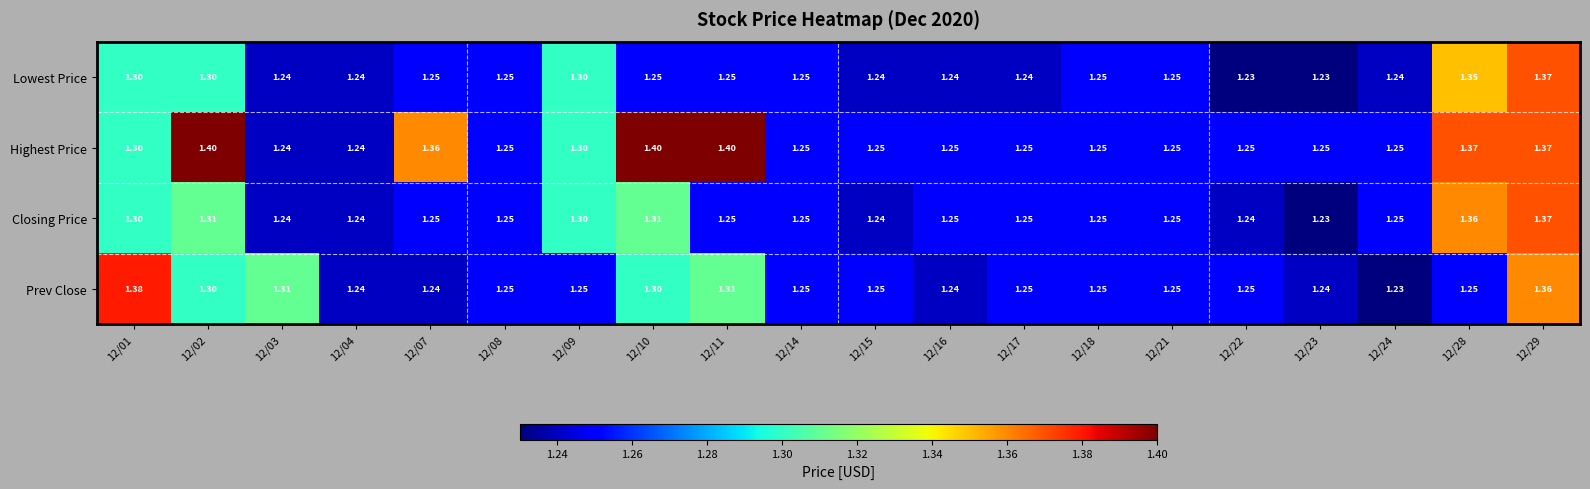

Which series has the largest range (max minus min)?

Highest Price